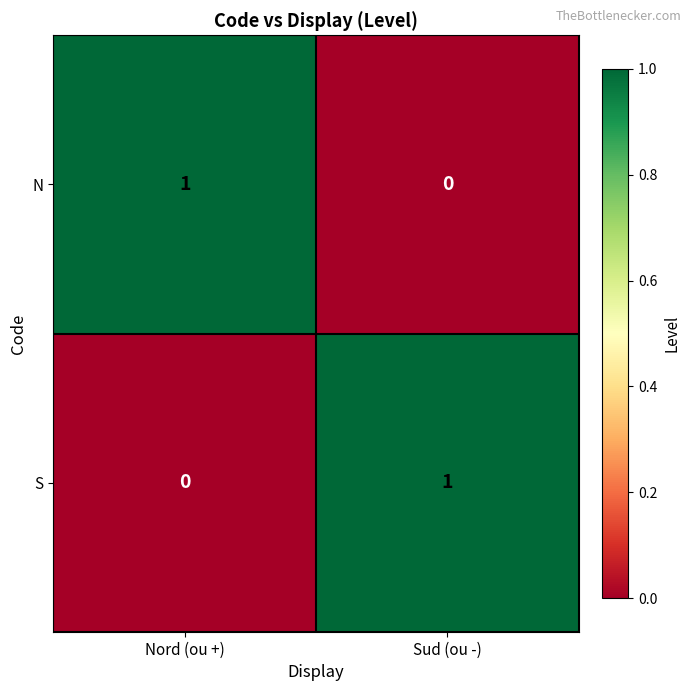

Reading left to right, extract all data points from this chart.

N: 1	0
S: 0	1